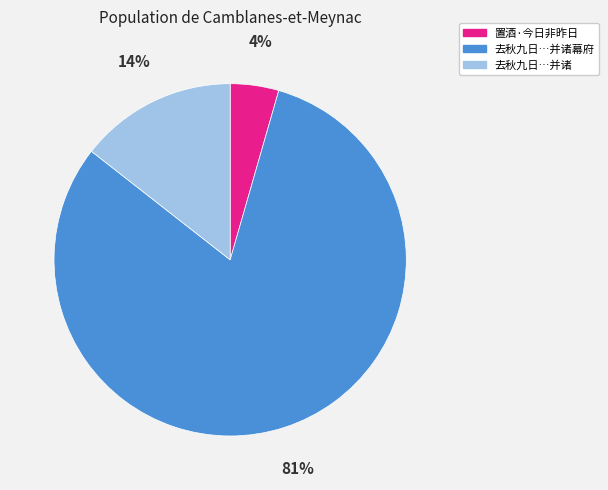

Is there a majority slice in this chart?

Yes